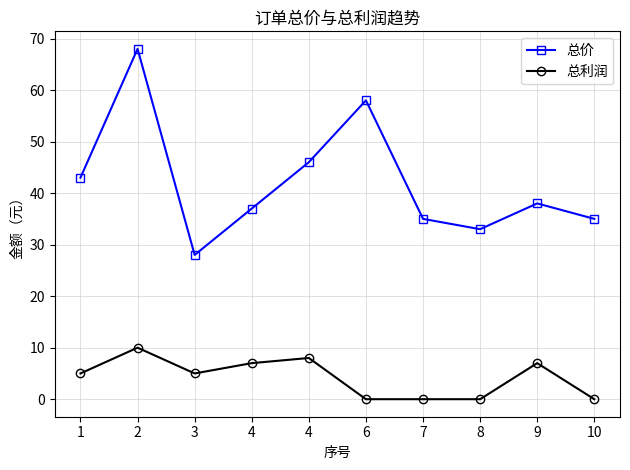

How many data points does each series have?

10